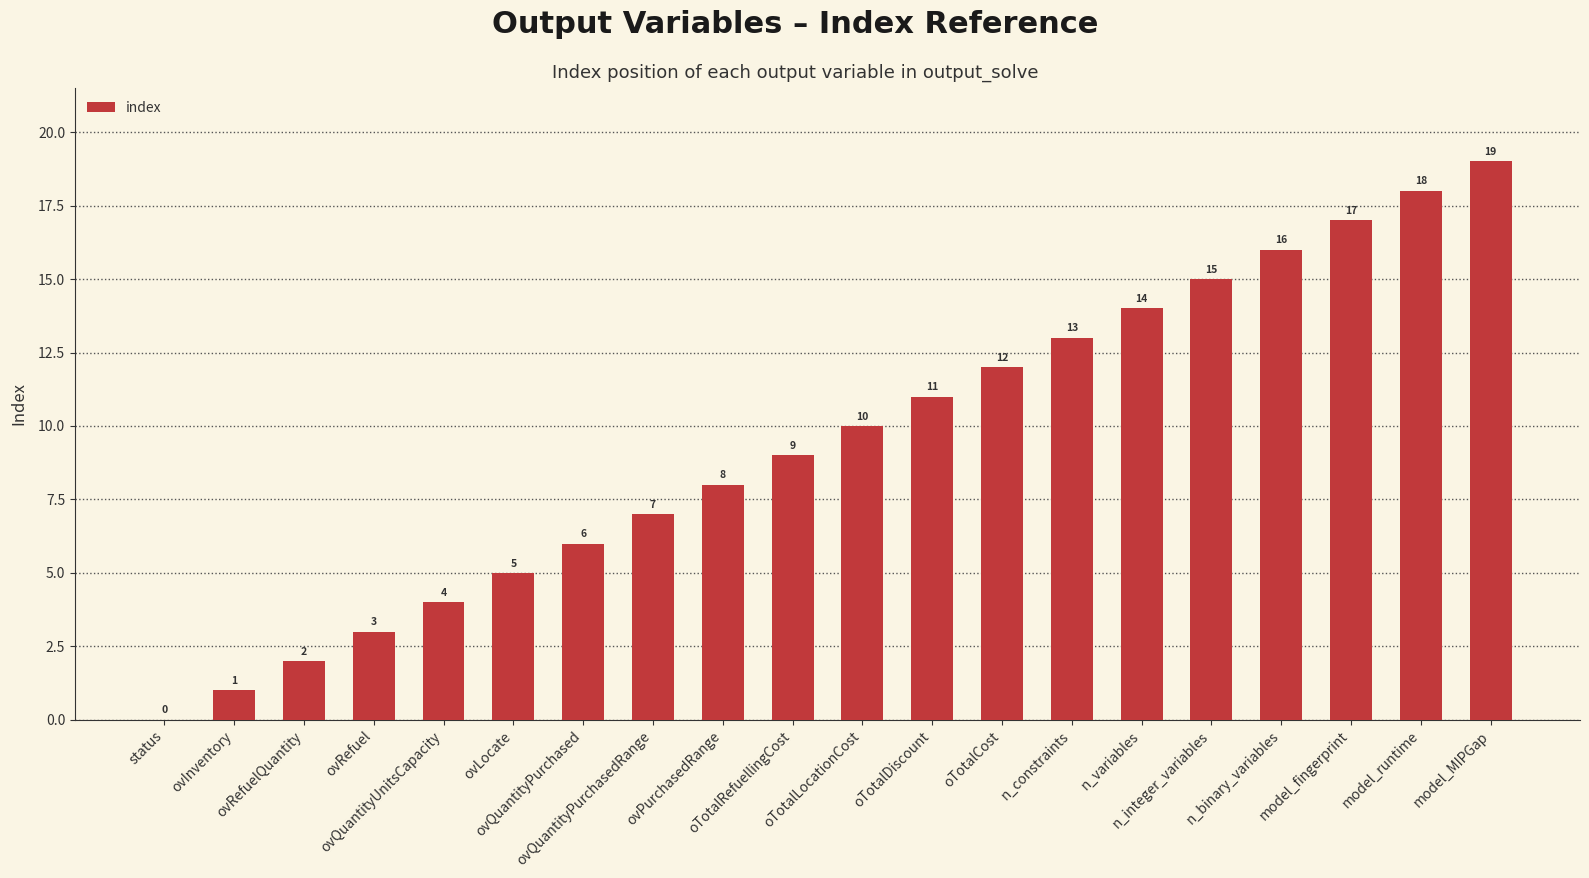

Reading left to right, transcribe all the data shown in this chart.

status=0	ovInventory=1	ovRefuelQuantity=2	ovRefuel=3	ovQuantityUnitsCapacity=4	ovLocate=5	ovQuantityPurchased=6	ovQuantityPurchasedRange=7	ovPurchasedRange=8	oTotalRefuellingCost=9	oTotalLocationCost=10	oTotalDiscount=11	oTotalCost=12	n_constraints=13	n_variables=14	n_integer_variables=15	n_binary_variables=16	model_fingerprint=17	model_runtime=18	model_MIPGap=19